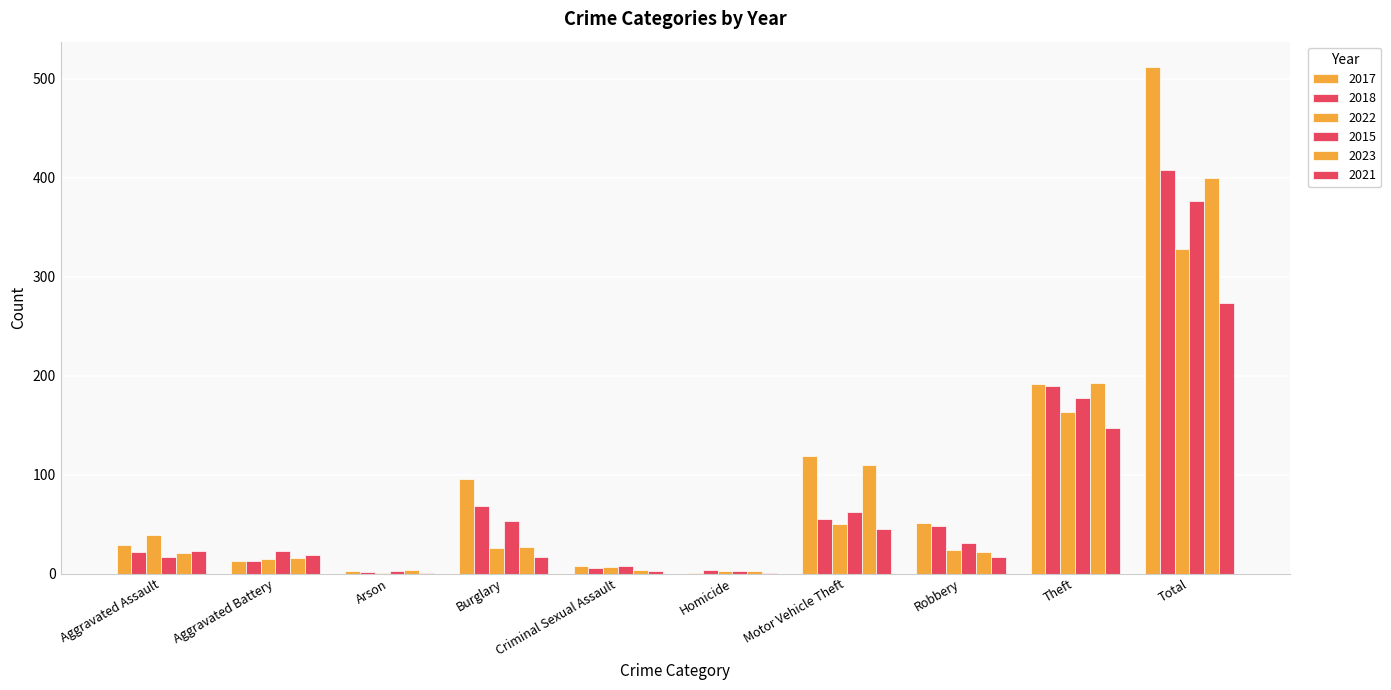

Which label corresponds to the largest value in the chart?

Total